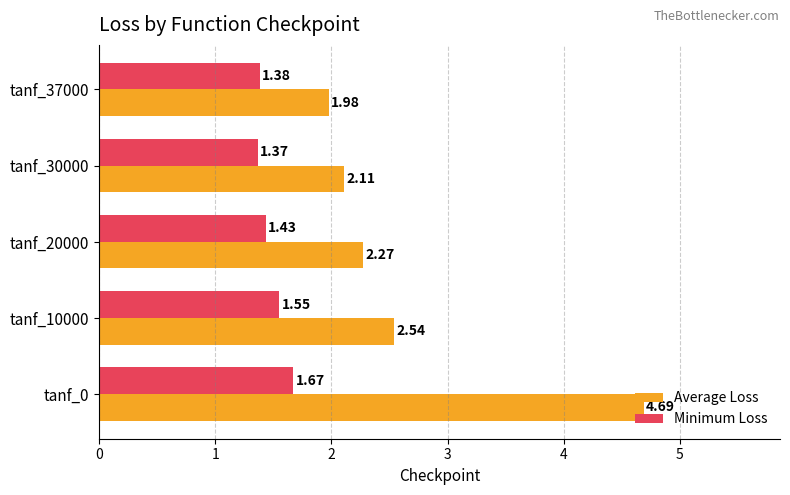

Which series changed the most between tanf_30000 and tanf_37000?

Average Loss